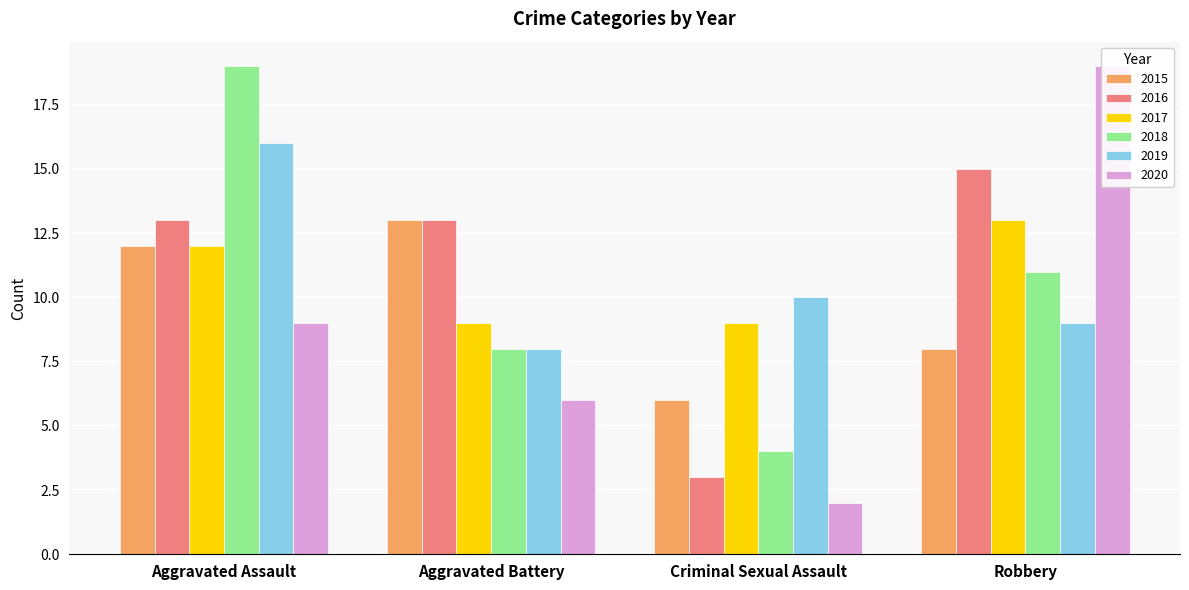

What is the difference between the highest and lowest values at Aggravated Assault?

10